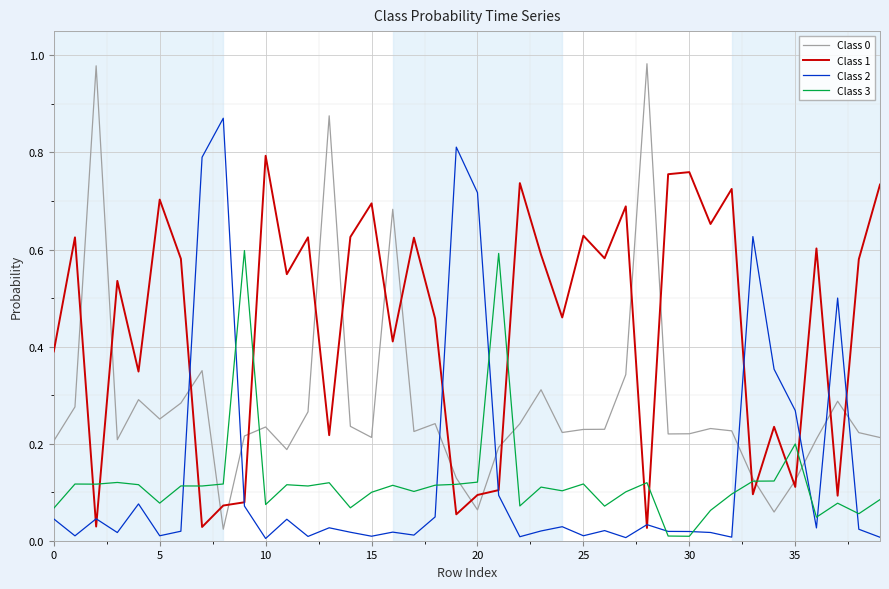

After their last crossing, which series has the higher values: Class 3 or Class 1?

Class 1